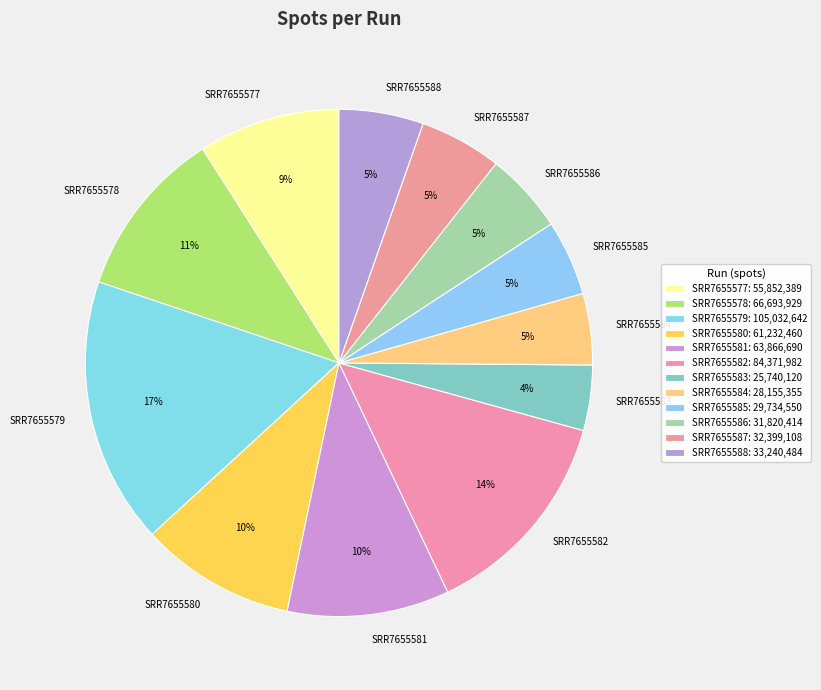

Does SRR7655579 account for over 50% of the chart?

No